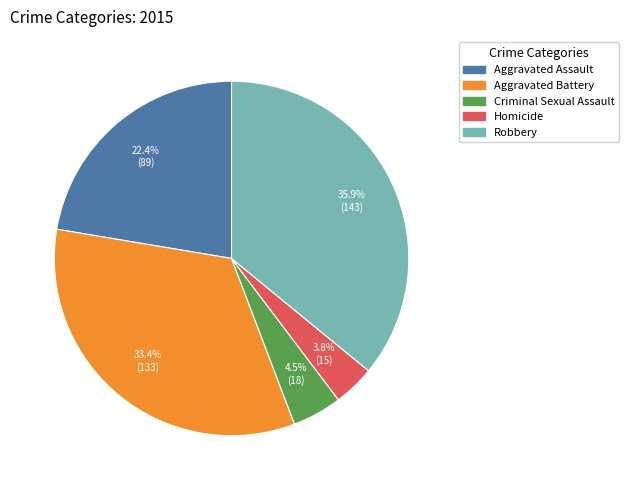

Does any single category account for the majority?

No